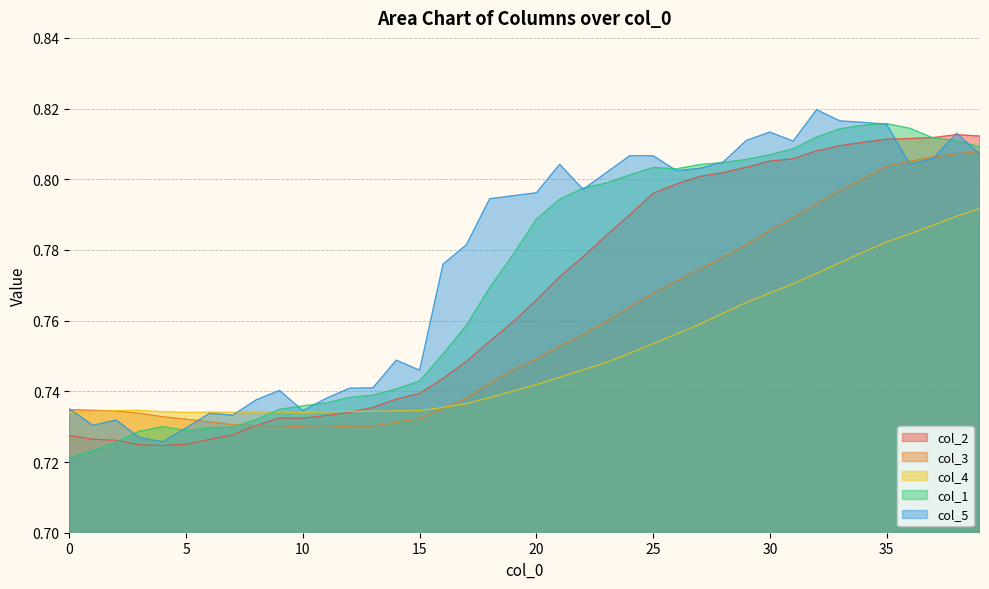

Reading left to right, what are all the values shown in this chart?

col_2: 0=0.7	1=0.7	2=0.7	3=0.7	4=0.7	5=0.7	6=0.7	7=0.7	8=0.7	9=0.7	10=0.7	11=0.7	12=0.7	13=0.7	14=0.7	15=0.7	16=0.7	17=0.7	18=0.8	19=0.8	20=0.8	21=0.8	22=0.8	23=0.8	24=0.8	25=0.8	26=0.8	27=0.8	28=0.8	29=0.8	30=0.8	31=0.8	32=0.8	33=0.8	34=0.8	35=0.8	36=0.8	37=0.8	38=0.8	39=0.8
col_3: 0=0.7	1=0.7	2=0.7	3=0.7	4=0.7	5=0.7	6=0.7	7=0.7	8=0.7	9=0.7	10=0.7	11=0.7	12=0.7	13=0.7	14=0.7	15=0.7	16=0.7	17=0.7	18=0.7	19=0.7	20=0.7	21=0.8	22=0.8	23=0.8	24=0.8	25=0.8	26=0.8	27=0.8	28=0.8	29=0.8	30=0.8	31=0.8	32=0.8	33=0.8	34=0.8	35=0.8	36=0.8	37=0.8	38=0.8	39=0.8
col_4: 0=0.7	1=0.7	2=0.7	3=0.7	4=0.7	5=0.7	6=0.7	7=0.7	8=0.7	9=0.7	10=0.7	11=0.7	12=0.7	13=0.7	14=0.7	15=0.7	16=0.7	17=0.7	18=0.7	19=0.7	20=0.7	21=0.7	22=0.7	23=0.7	24=0.8	25=0.8	26=0.8	27=0.8	28=0.8	29=0.8	30=0.8	31=0.8	32=0.8	33=0.8	34=0.8	35=0.8	36=0.8	37=0.8	38=0.8	39=0.8
col_1: 0=0.7	1=0.7	2=0.7	3=0.7	4=0.7	5=0.7	6=0.7	7=0.7	8=0.7	9=0.7	10=0.7	11=0.7	12=0.7	13=0.7	14=0.7	15=0.7	16=0.8	17=0.8	18=0.8	19=0.8	20=0.8	21=0.8	22=0.8	23=0.8	24=0.8	25=0.8	26=0.8	27=0.8	28=0.8	29=0.8	30=0.8	31=0.8	32=0.8	33=0.8	34=0.8	35=0.8	36=0.8	37=0.8	38=0.8	39=0.8
col_5: 0=0.7	1=0.7	2=0.7	3=0.7	4=0.7	5=0.7	6=0.7	7=0.7	8=0.7	9=0.7	10=0.7	11=0.7	12=0.7	13=0.7	14=0.7	15=0.7	16=0.8	17=0.8	18=0.8	19=0.8	20=0.8	21=0.8	22=0.8	23=0.8	24=0.8	25=0.8	26=0.8	27=0.8	28=0.8	29=0.8	30=0.8	31=0.8	32=0.8	33=0.8	34=0.8	35=0.8	36=0.8	37=0.8	38=0.8	39=0.8